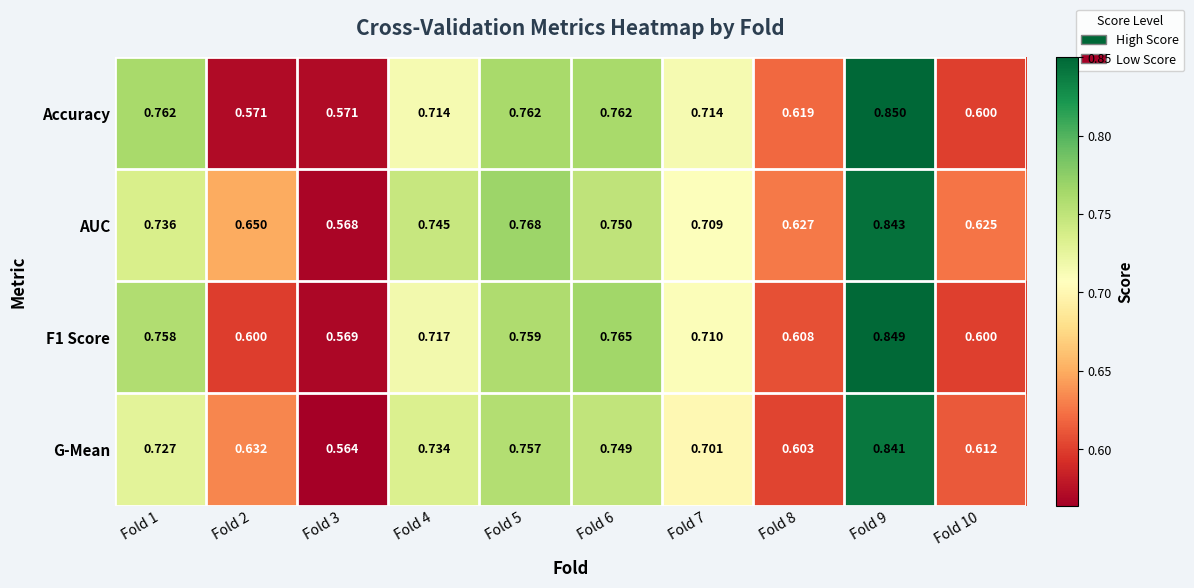

Is the value of F1 Score at Fold 7 greater than the value of Accuracy at Fold 7?

No